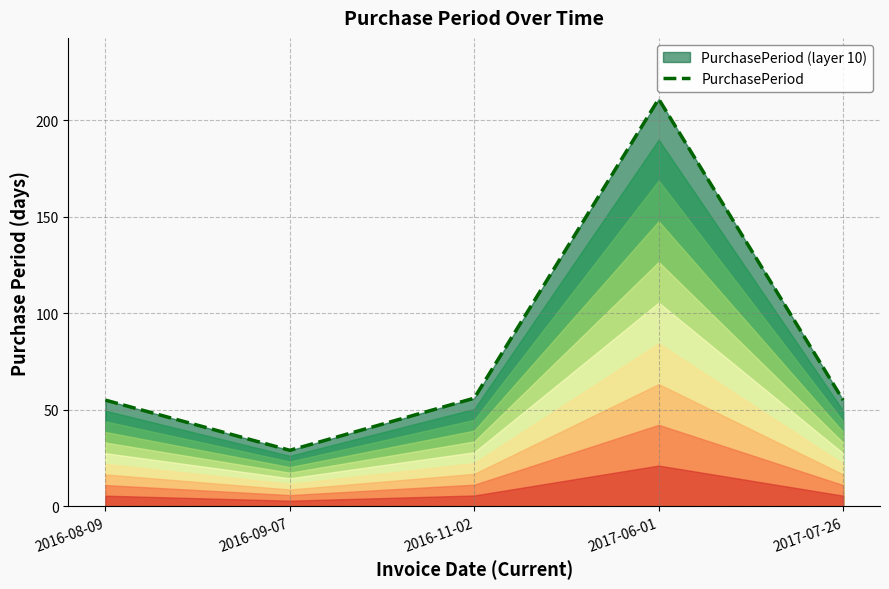

Rank the categories by value from lowest to highest.

2016-09-07, 2016-08-09, 2017-07-26, 2016-11-02, 2017-06-01